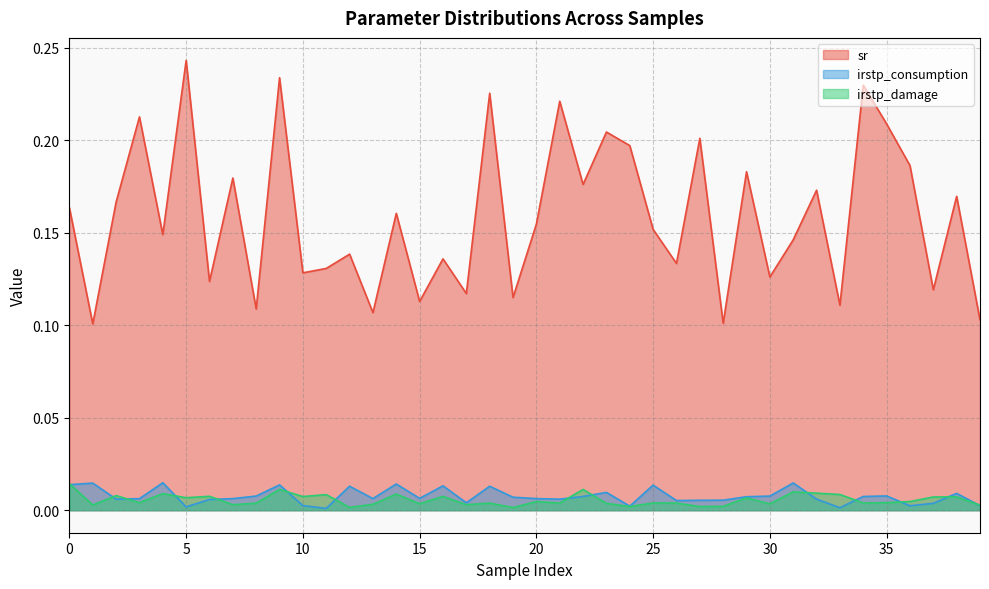

Which series has the largest total across all categories?

sr